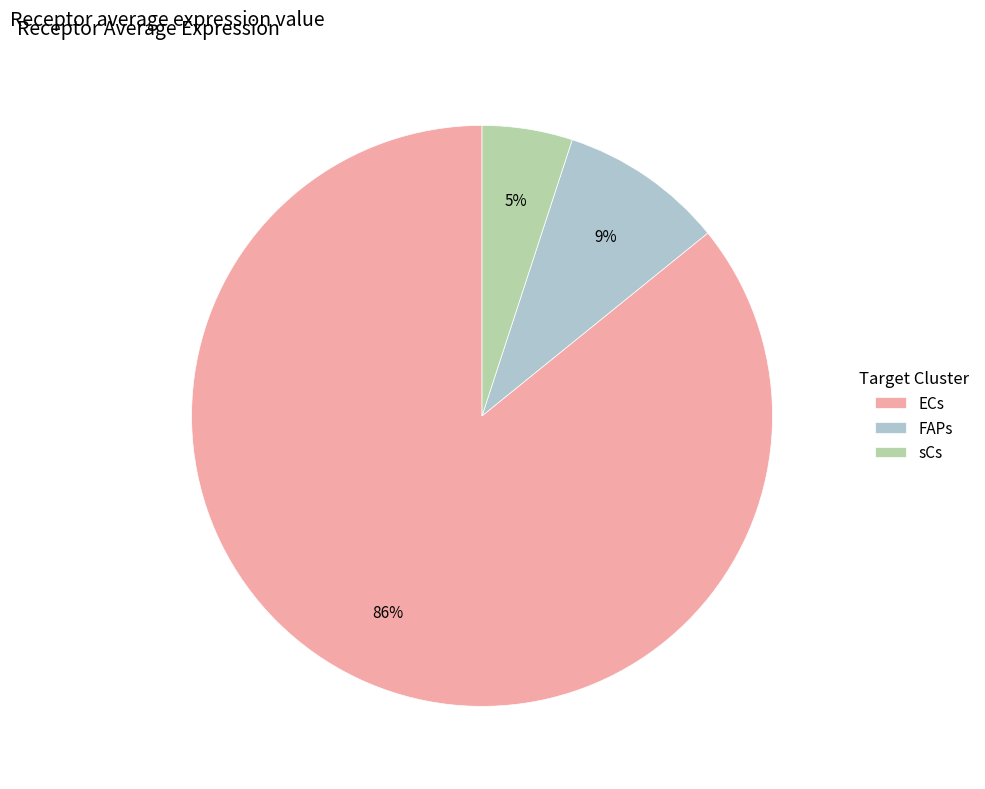

Count the number of slices in the pie.

3